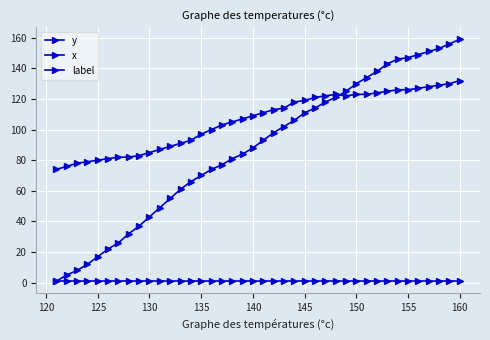

Count the number of data series in this chart.

3